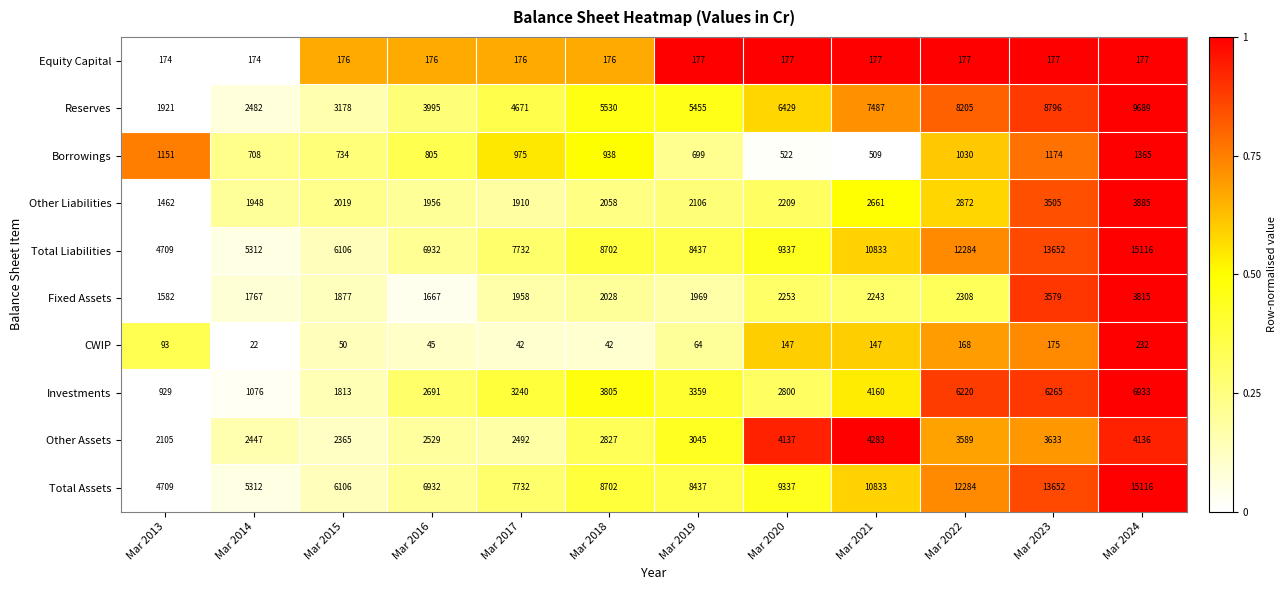

What is the sum of the Investments values at Mar 2024 and Mar 2021?

11093